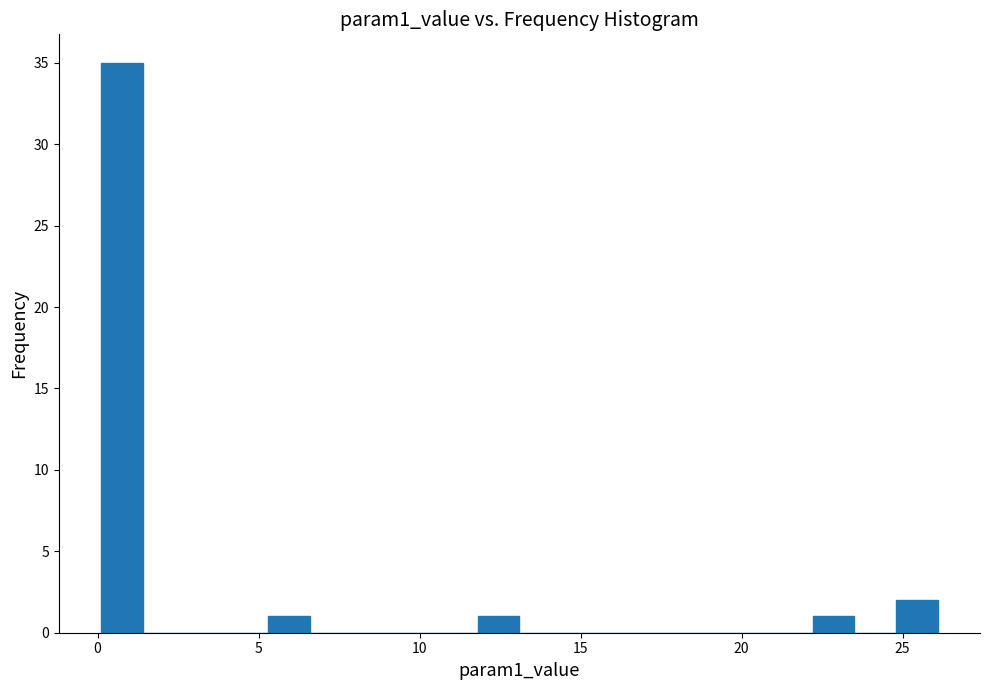

Around what value on the x-axis is the tallest bar? Give the approximate position of its centre, as read against the axis.

0.5